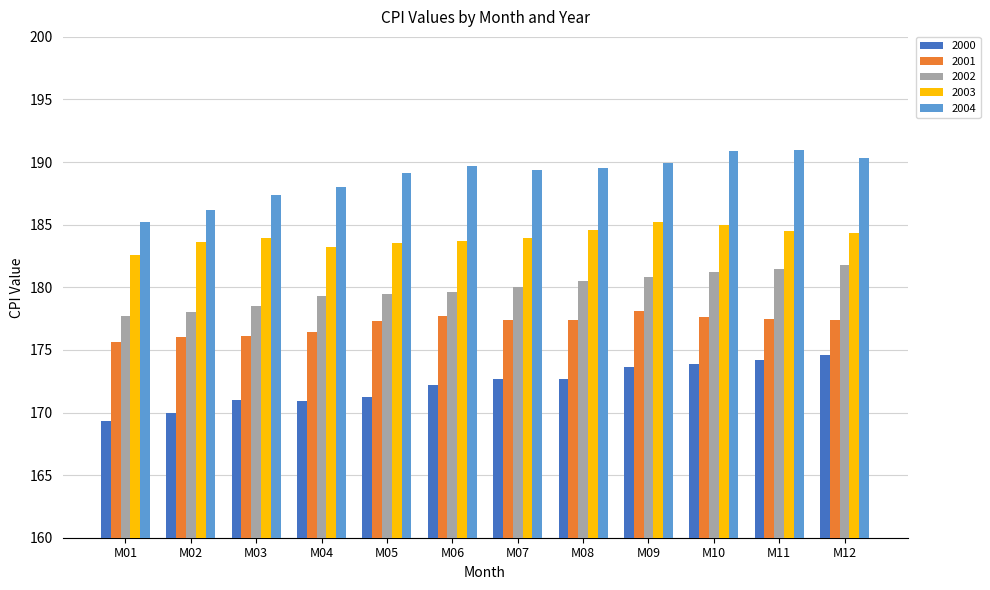

Which series has the widest spread of values?

2004